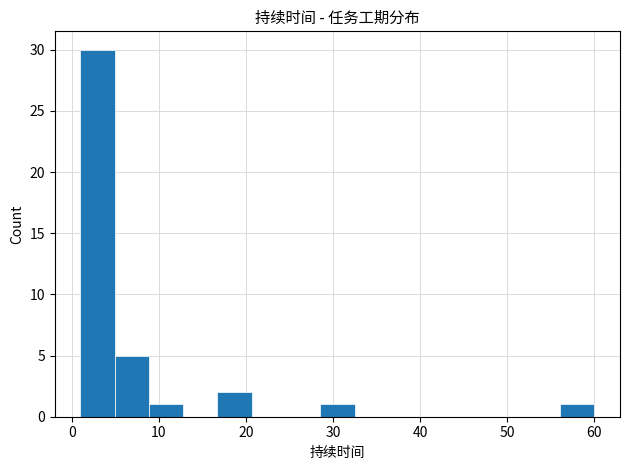

Read against the x-axis, roughly where is the centre of the tallest bar?

3